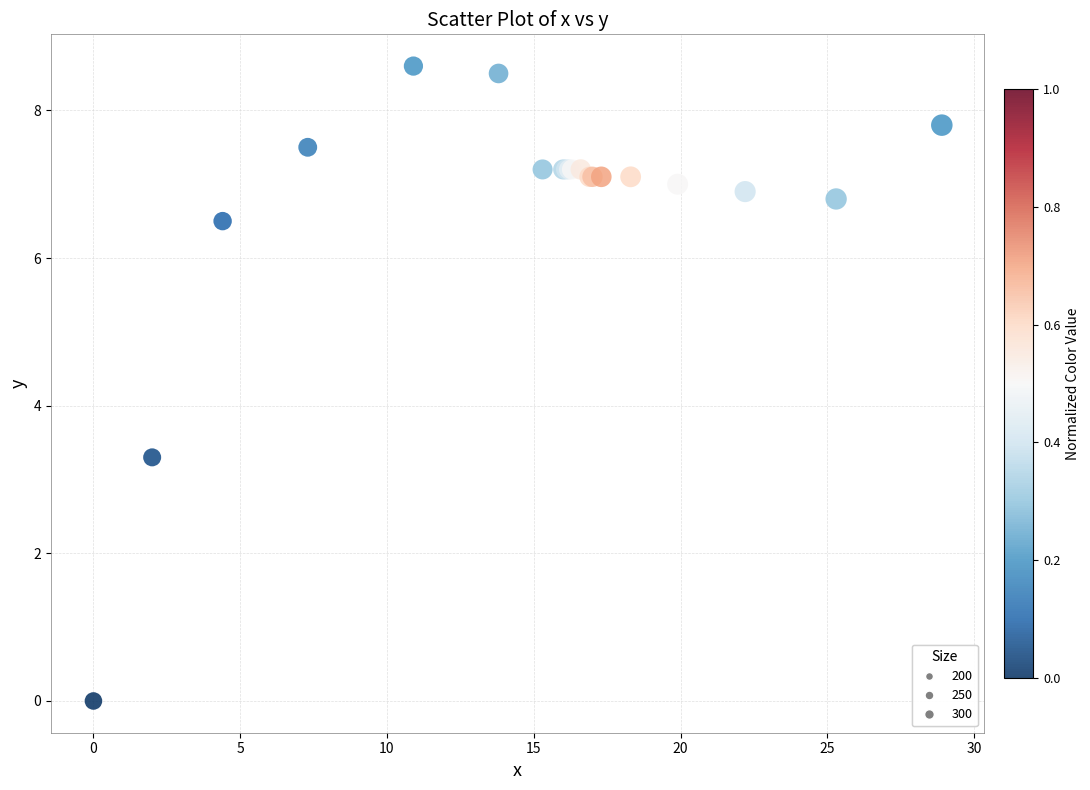

What Y value in the scatter plot is closest to 4?

3.3